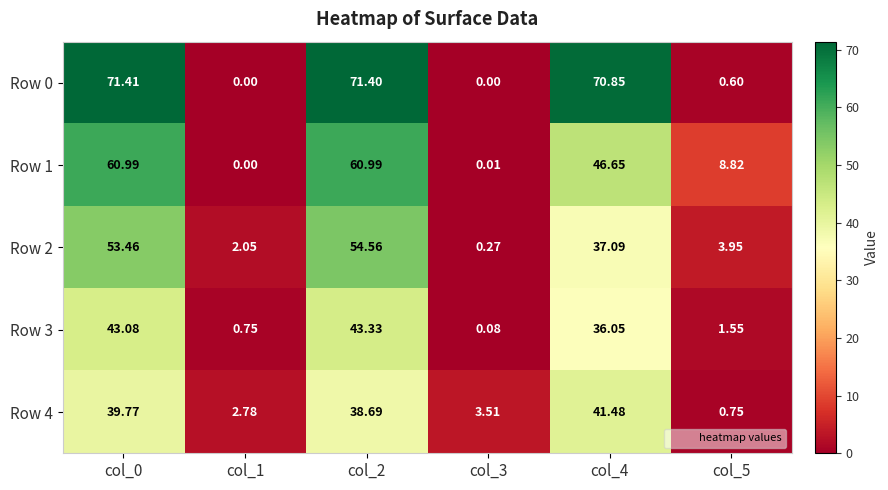

Is the value of Row 1 at col_2 greater than the value of Row 0 at col_3?

Yes